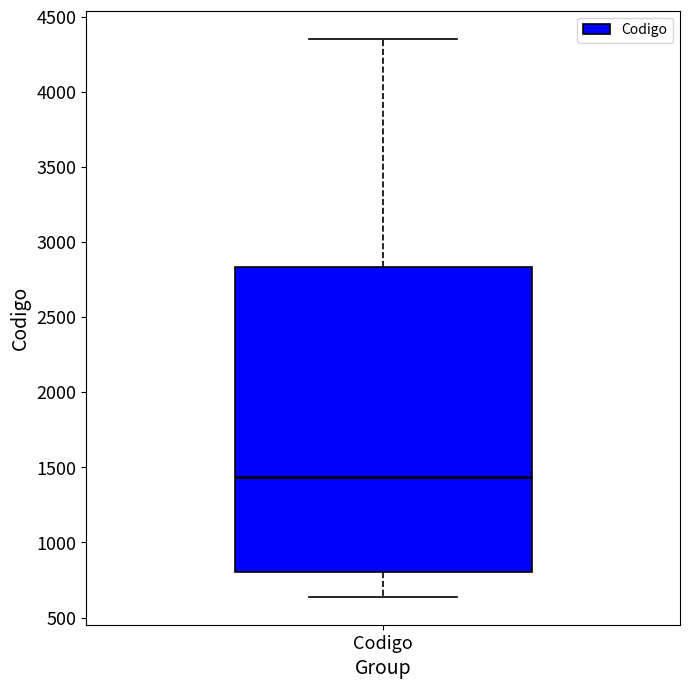

Where does the upper whisker of the box for Codigo end on the y-axis? The values are not printed on the chart, so give them approximately, as read against the axis.

4350